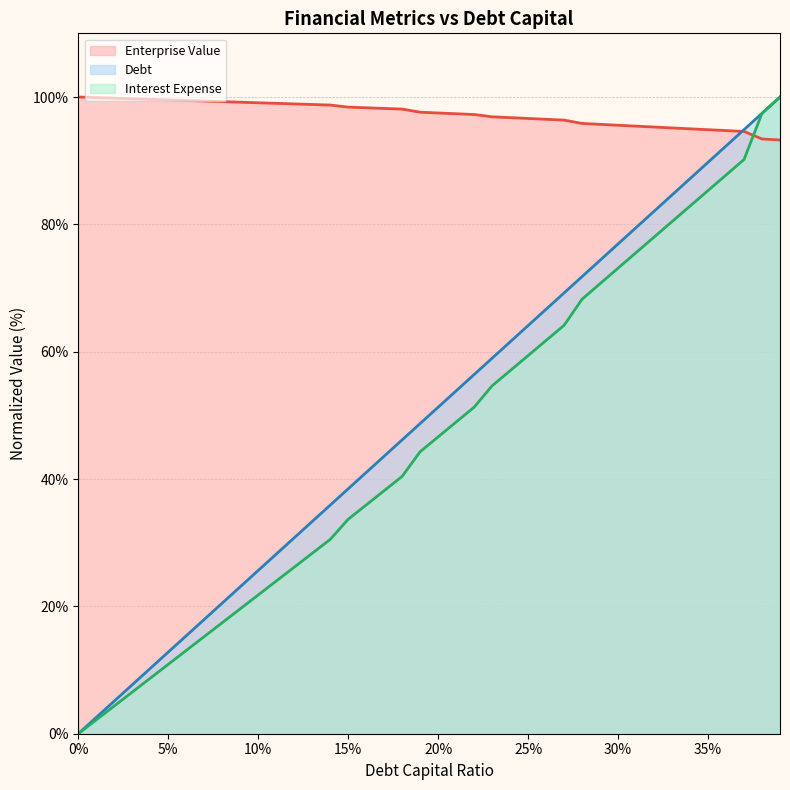

The value of Interest Expense at 20% is 46.6. True or false?

True